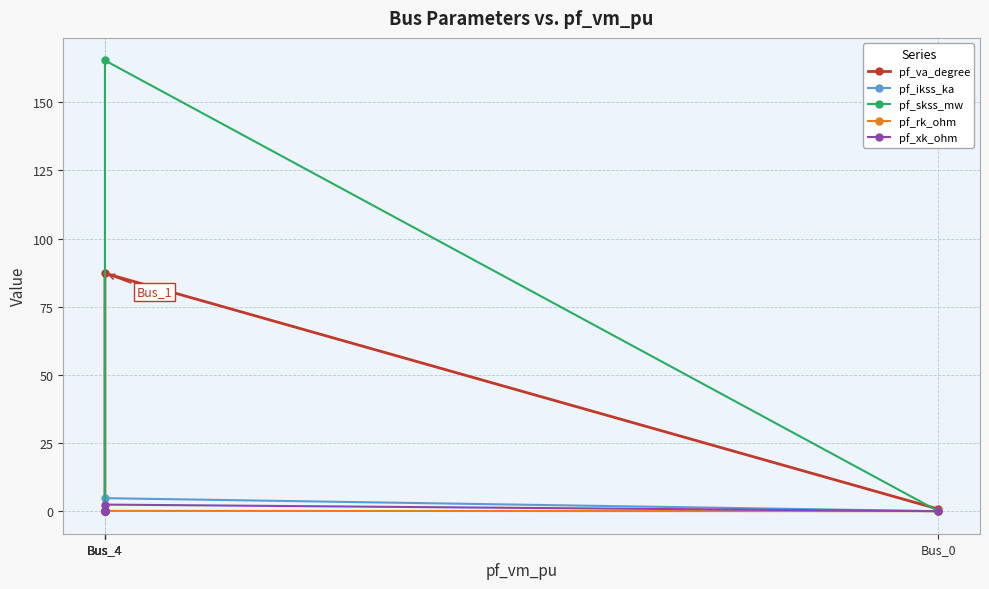

What is the maximum value for pf_xk_ohm?

2.4